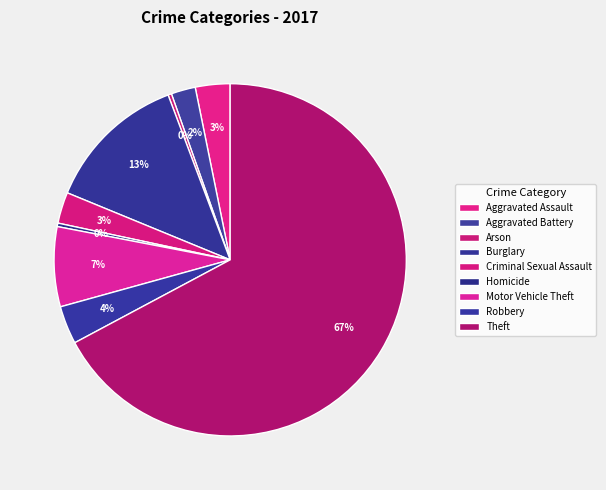

How much of the chart is everything except Arson?

99.7%